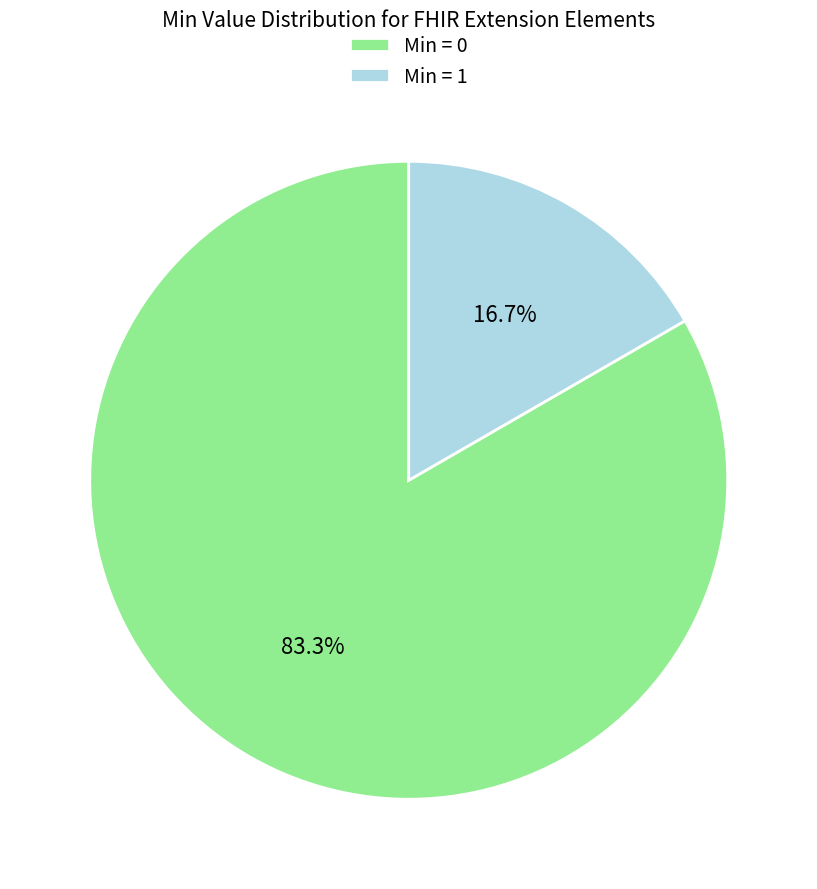

Which slice is the smallest?

Min = 1